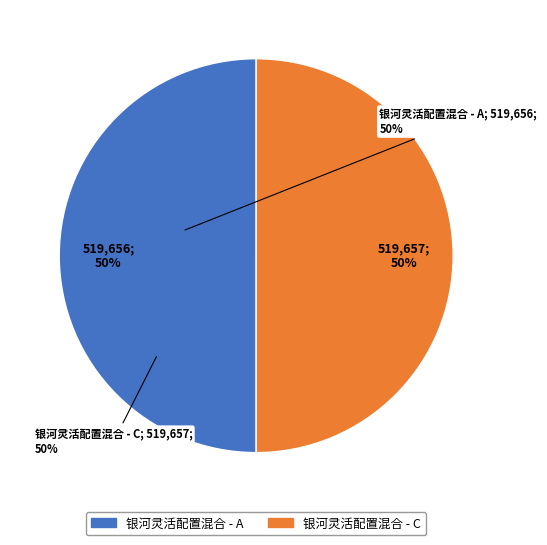

What percentage is the 银河灵活配置混合 - A slice, to the nearest percent?

50%